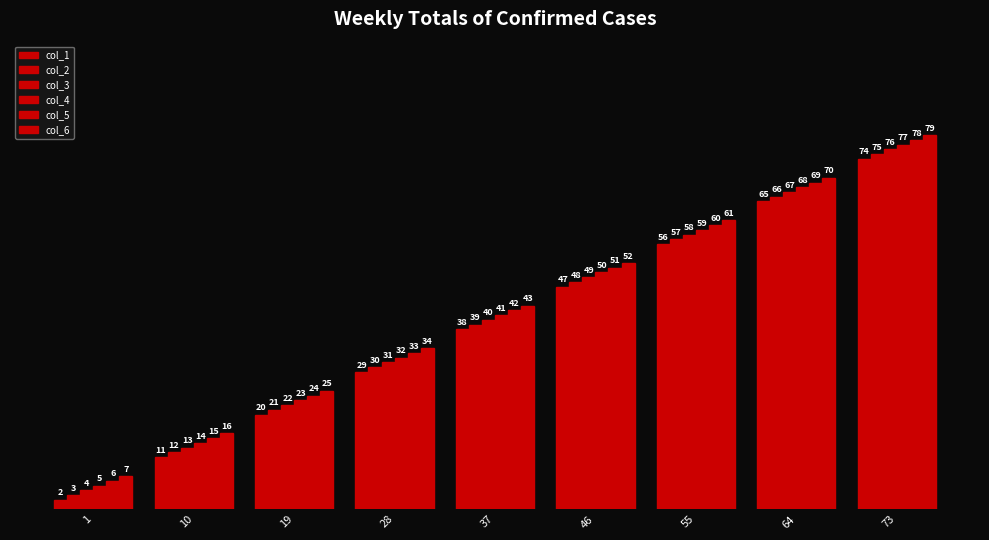

What is the sum of the col_2 values at 46 and 64?

114